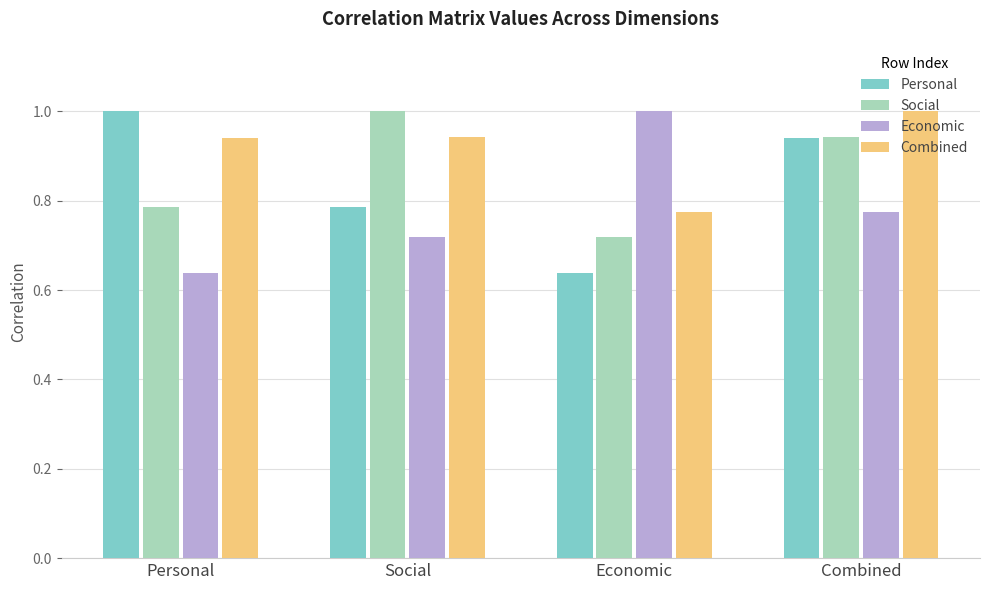

At which label is Combined closest to 0?

Economic